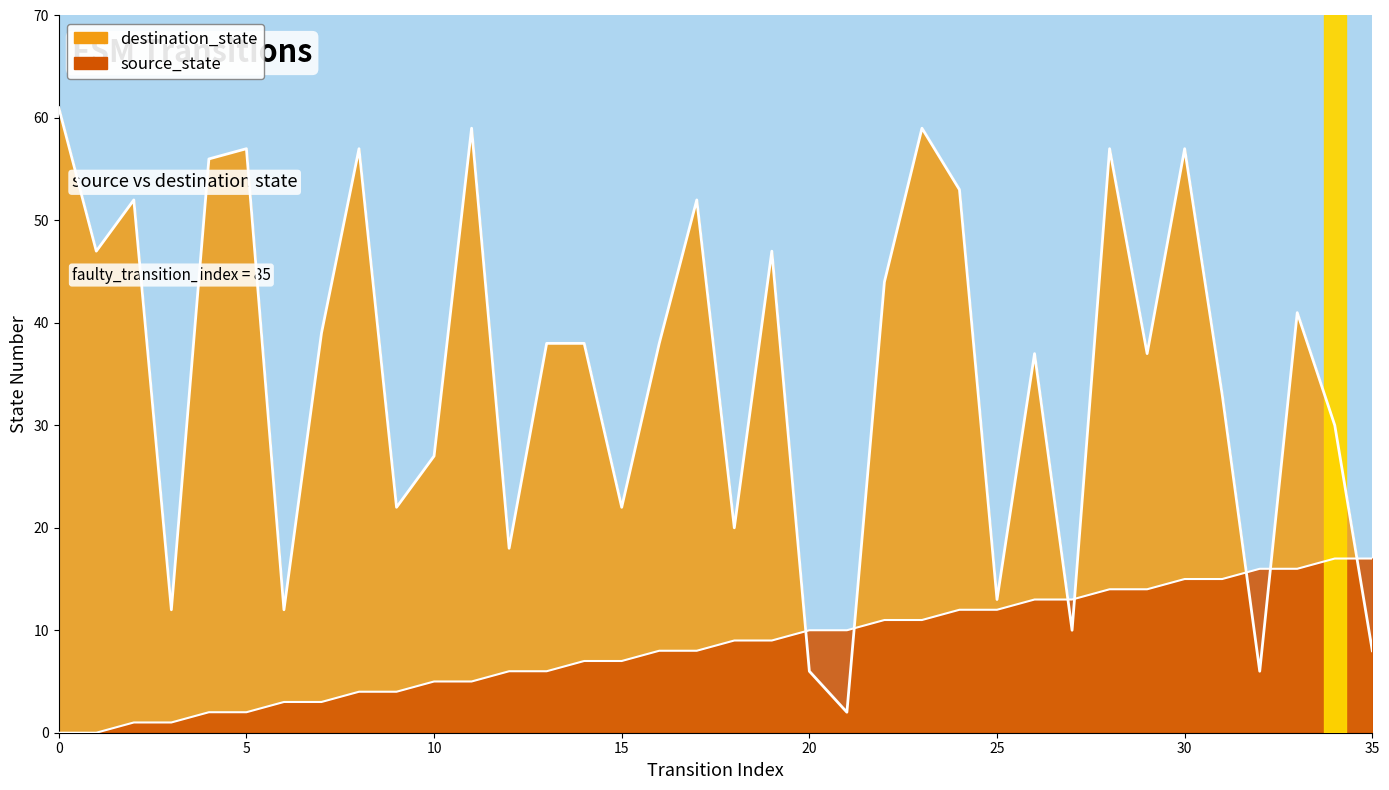

What is the spread (max minus min) of values at 16?

30